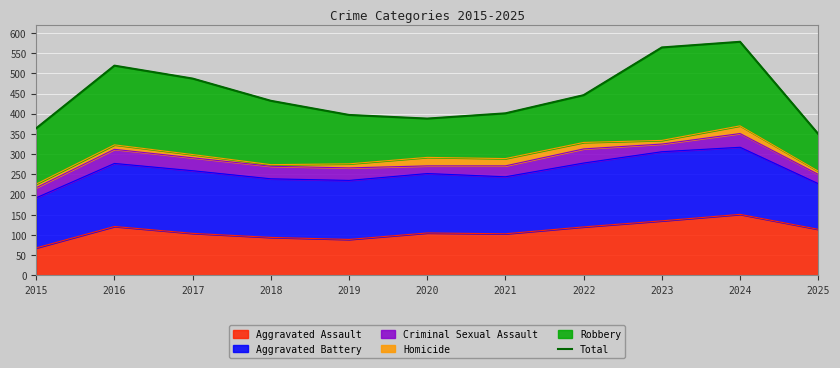

What is the change in value from 2016 to 2022?

-73